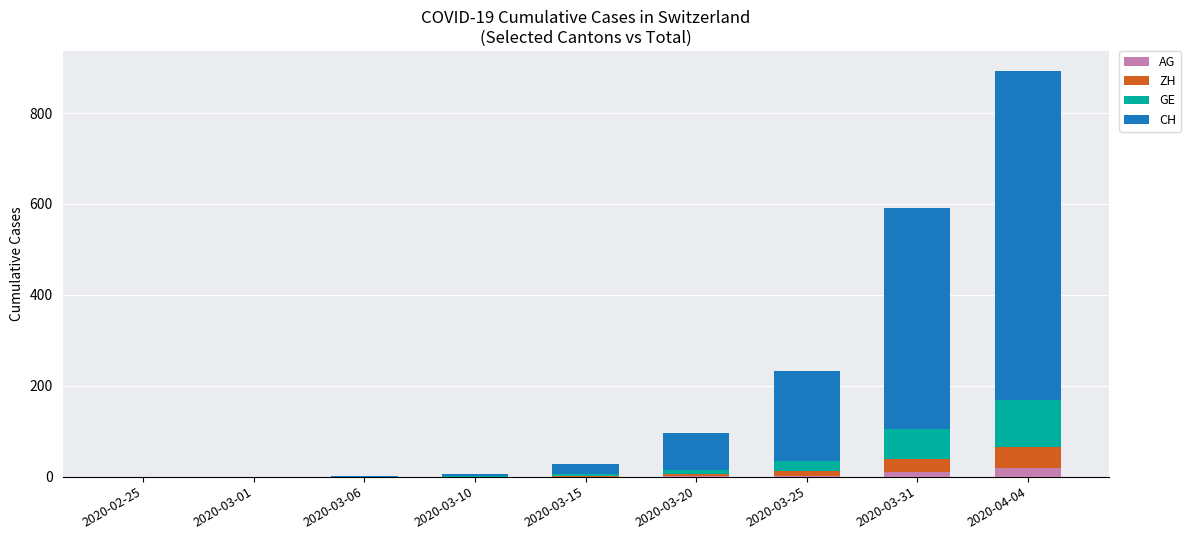

The AG series shows 0 at 2020-02-25. True or false?

True